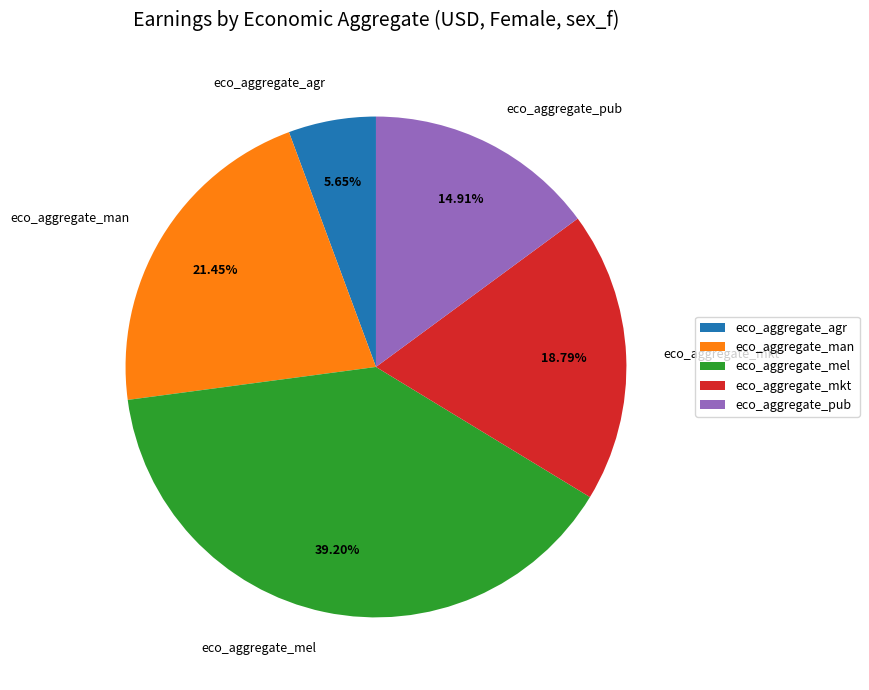

Combined, do eco_aggregate_mkt and eco_aggregate_man account for over 50%?

No